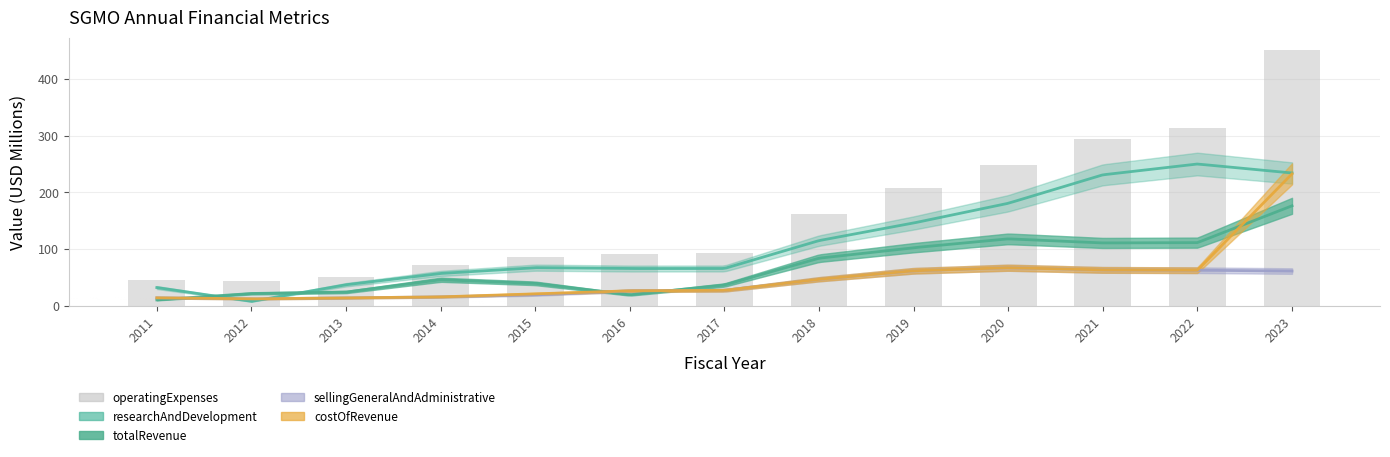

What is the greatest value displayed?

450.2